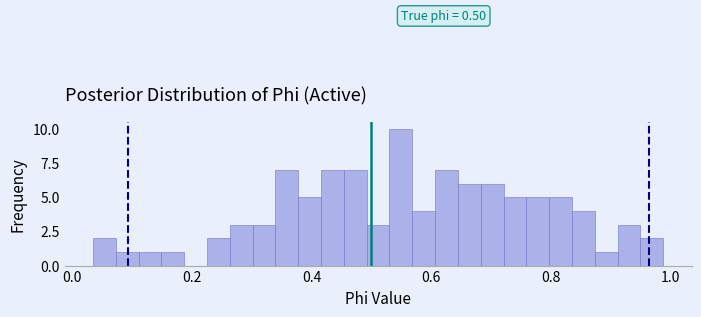

Around what value on the x-axis is the tallest bar? Give the approximate position of its centre, as read against the axis.

0.54